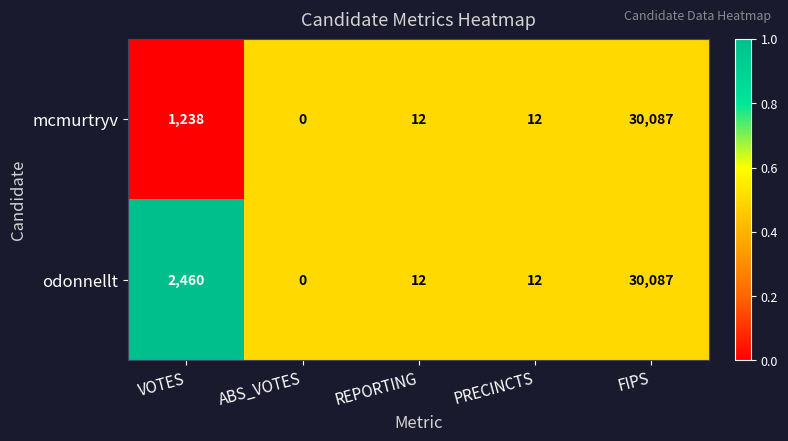

At which category does the chart reach its minimum across all series?

ABS_VOTES